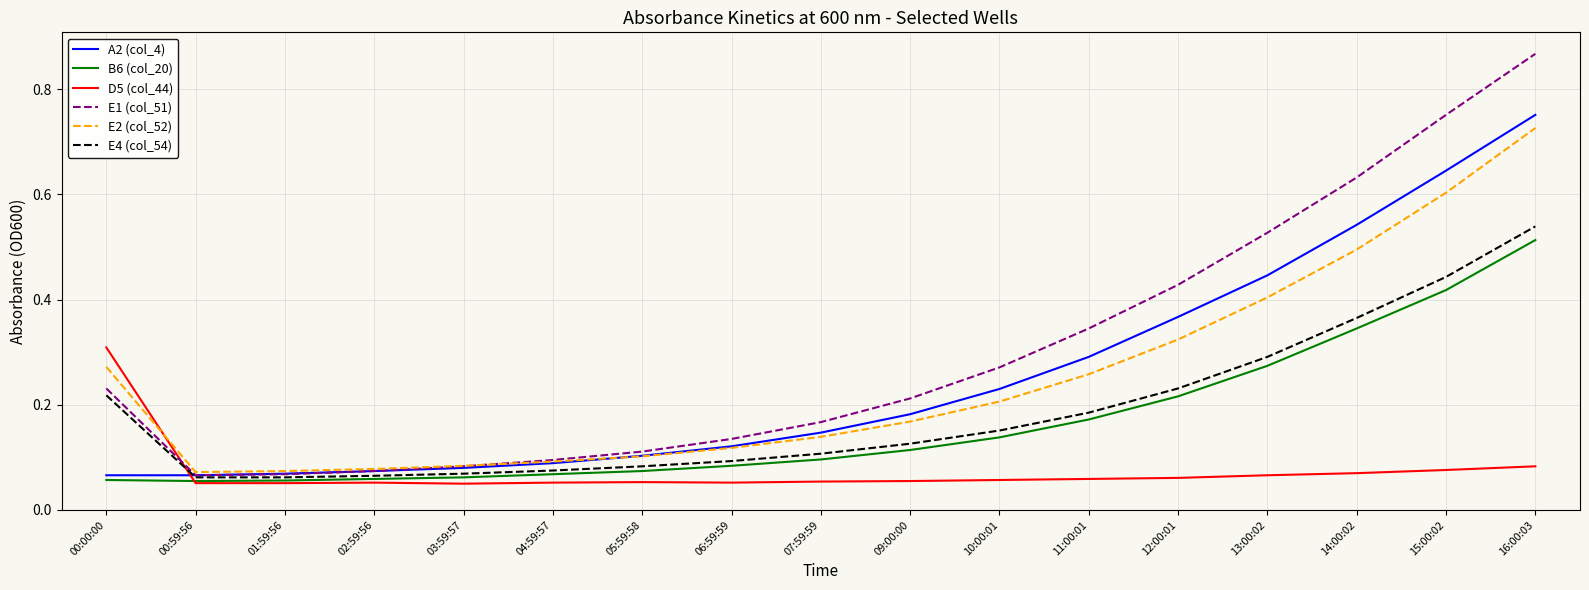

What position from the right is 04:59:57?

12